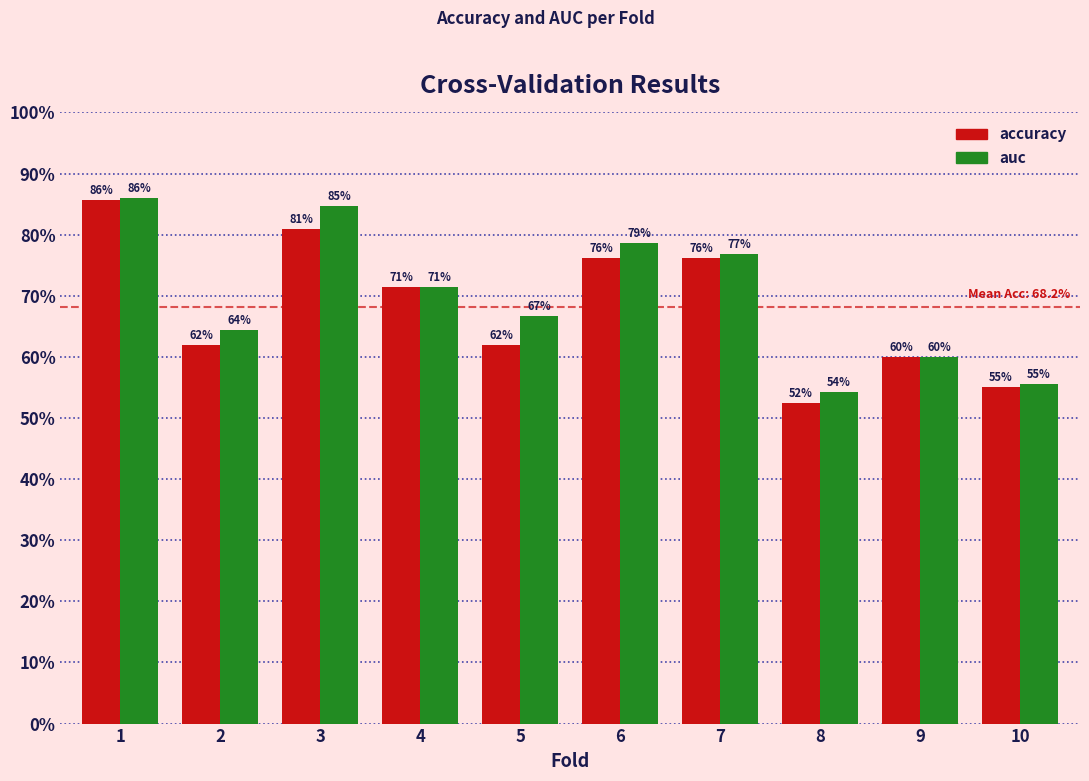

Are the bars grouped side by side (vs. stacked)?

Yes